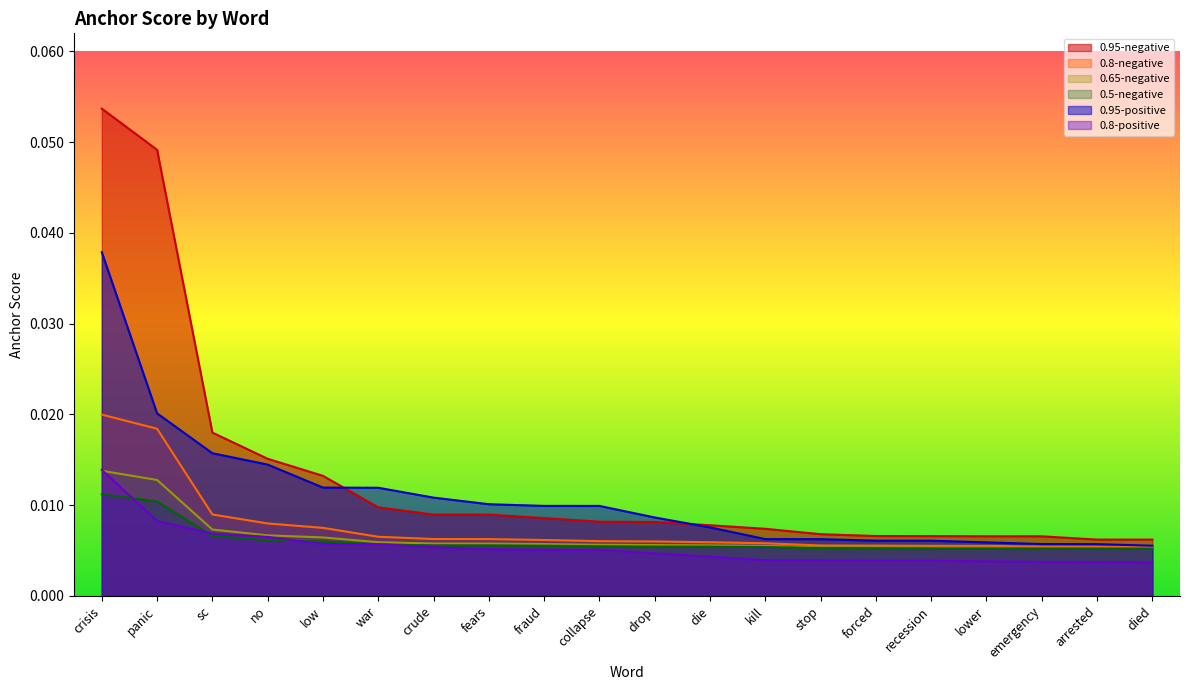

At which category does the chart reach its minimum across all series?

died